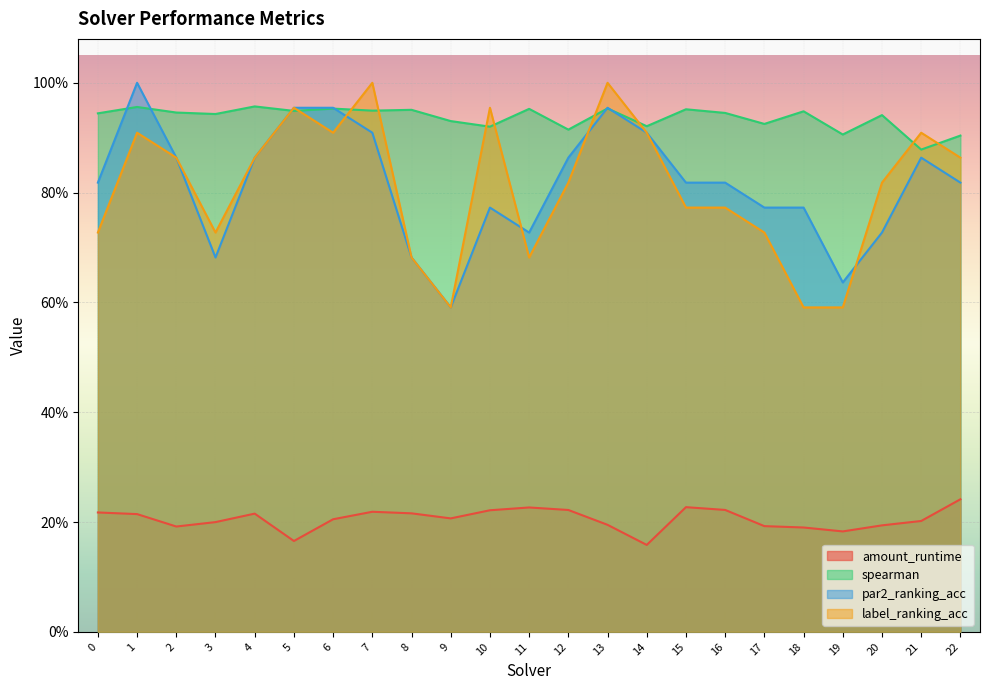

What is the sum of the amount_runtime values at 22 and 19?

0.4